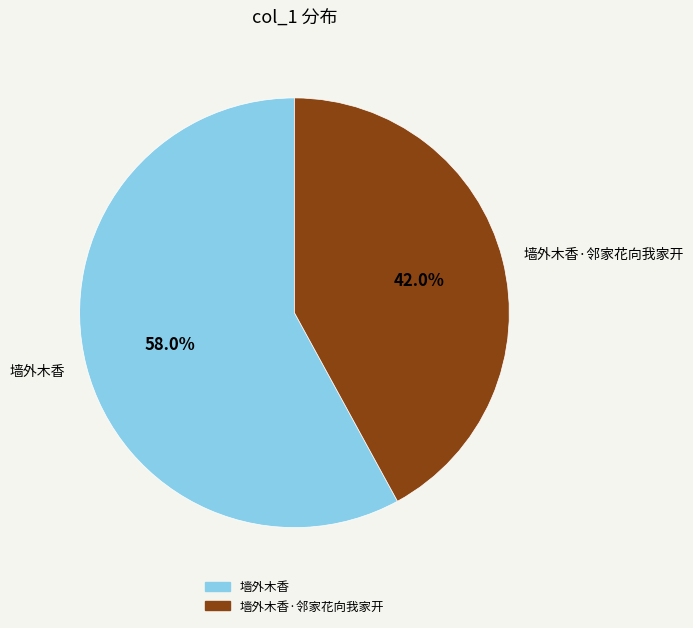

Rank the categories by value from lowest to highest.

墙外木香·邻家花向我家开, 墙外木香